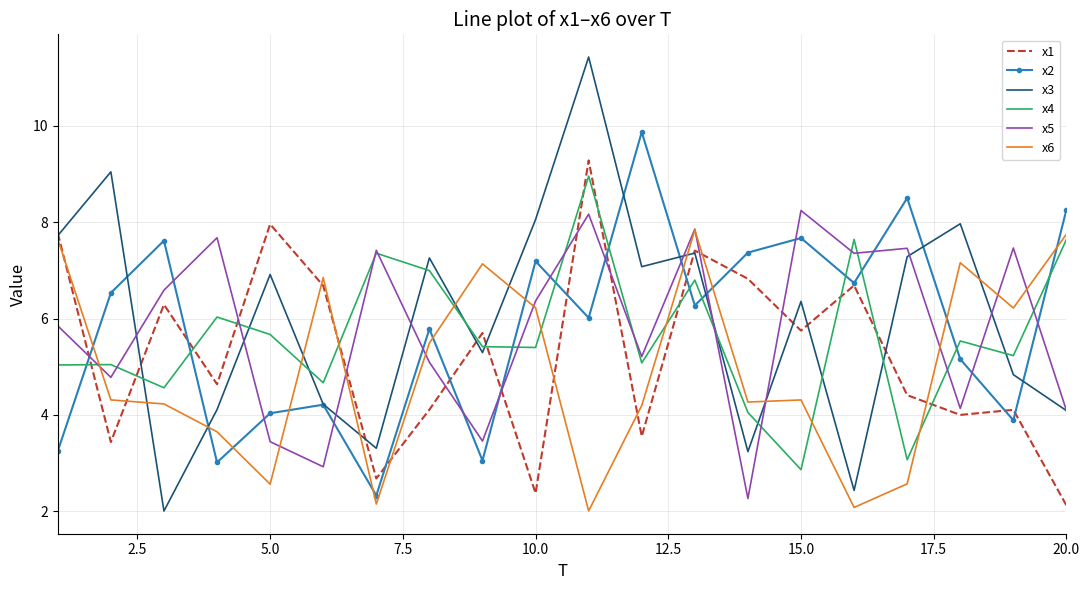

What is the lowest value of the x1 series?

2.1